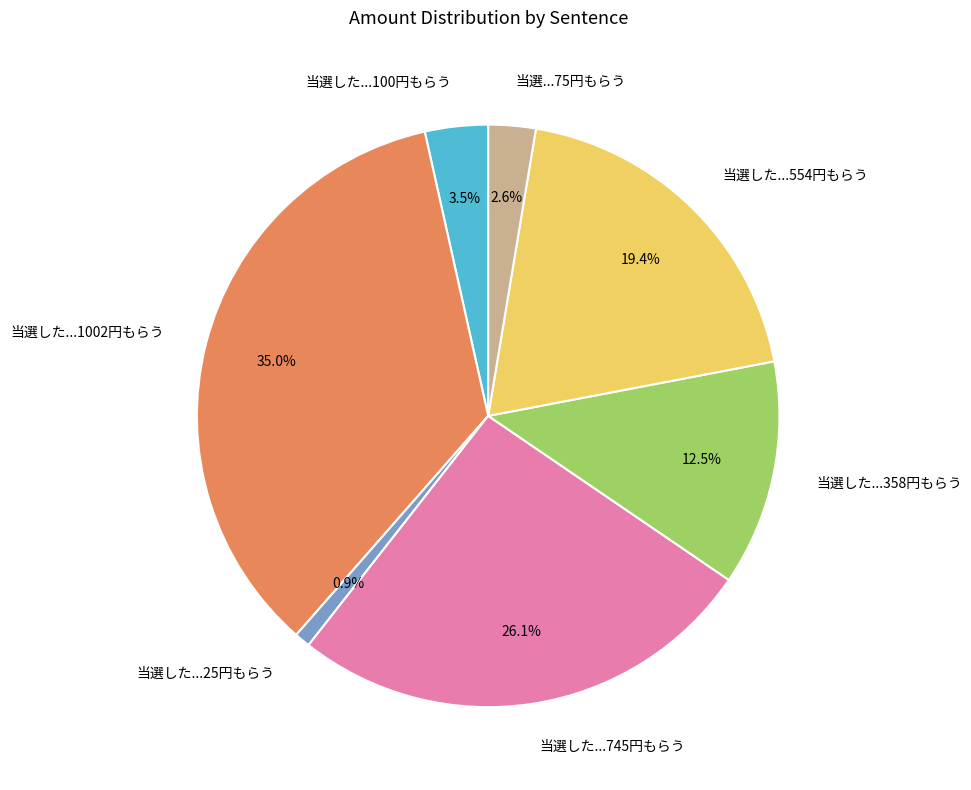

True or false: 当選した...25円もらう accounts for 1% of the total.

True